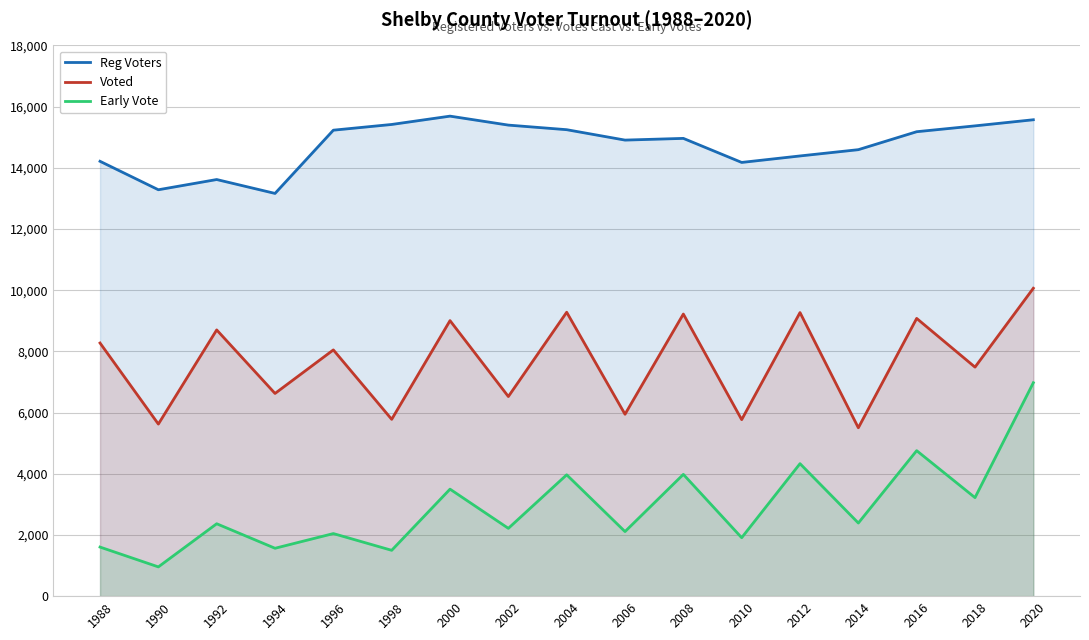

At which label does Reg Voters reach its peak?

2000